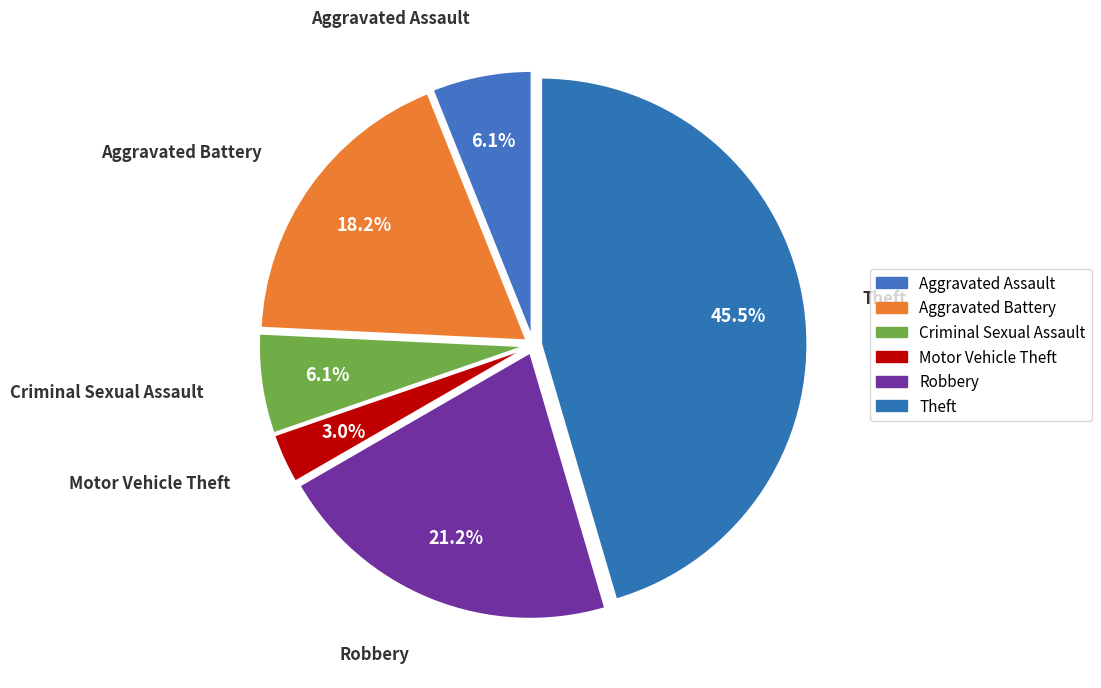

To the nearest percent, what is the difference between the largest and smallest slice percentages?

42%